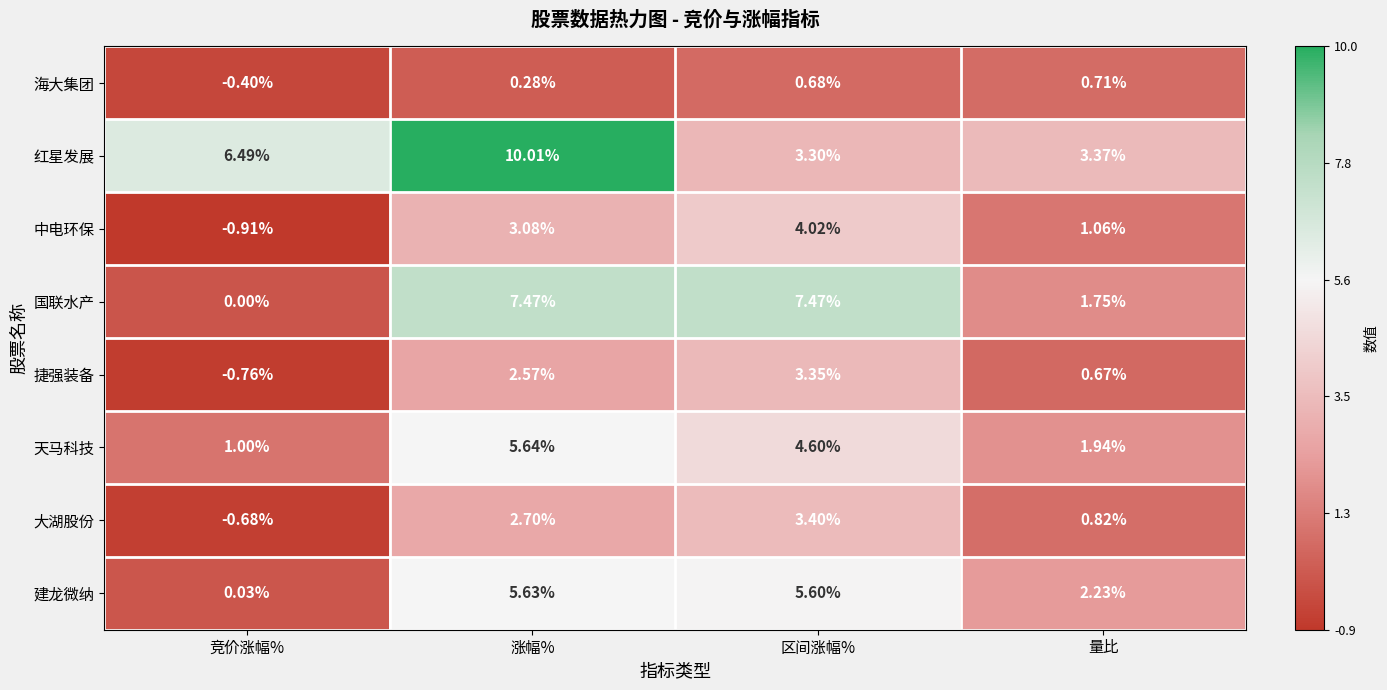

Which category has the highest value in the 大湖股份 series?

区间涨幅%